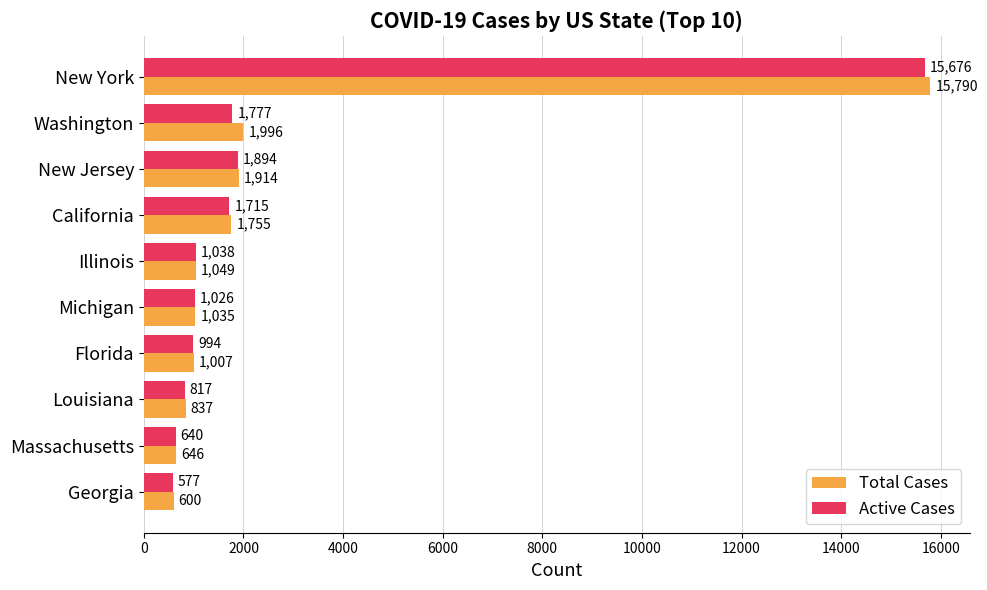

What is the spread (max minus min) of values at New Jersey?

20